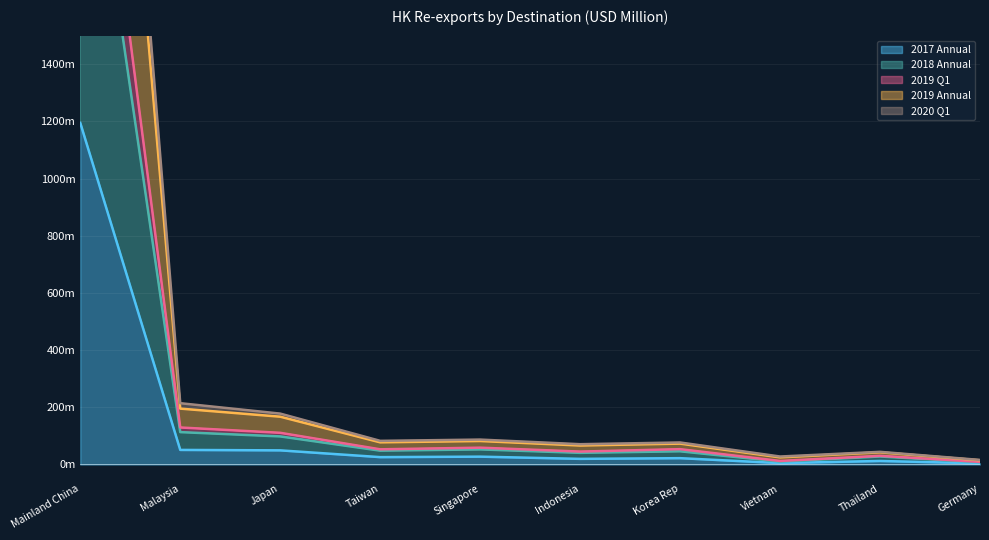

How many categories are shown in the chart?

10